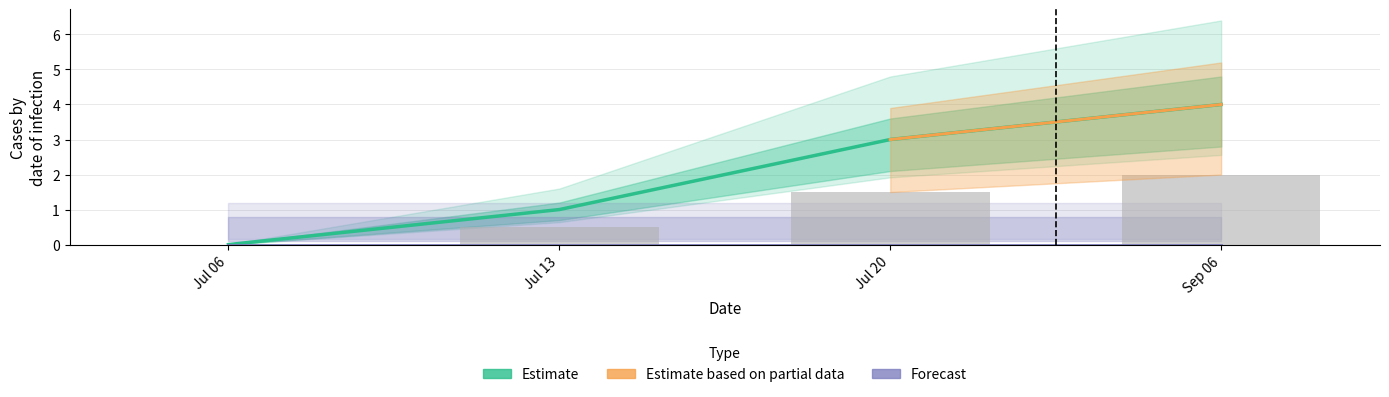

What is the sum of all values?

8